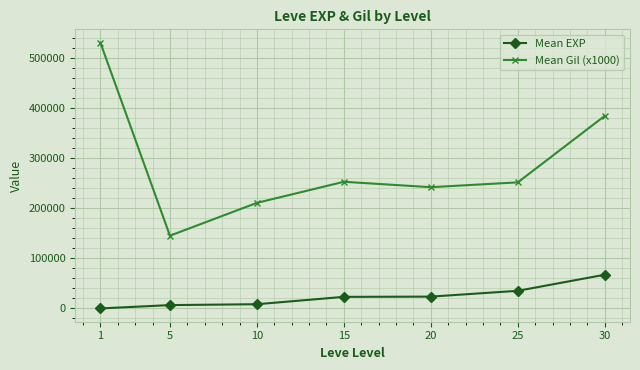

True or false: Mean EXP and Mean Gil (x1000) cross at least once.

False